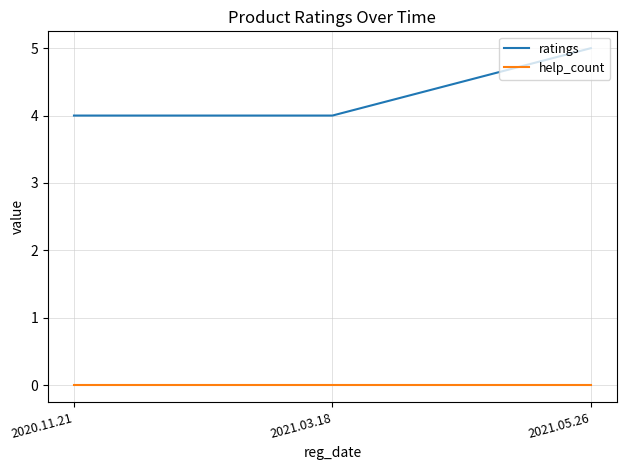

Which series changed the most between 2021.03.18 and 2021.05.26?

ratings